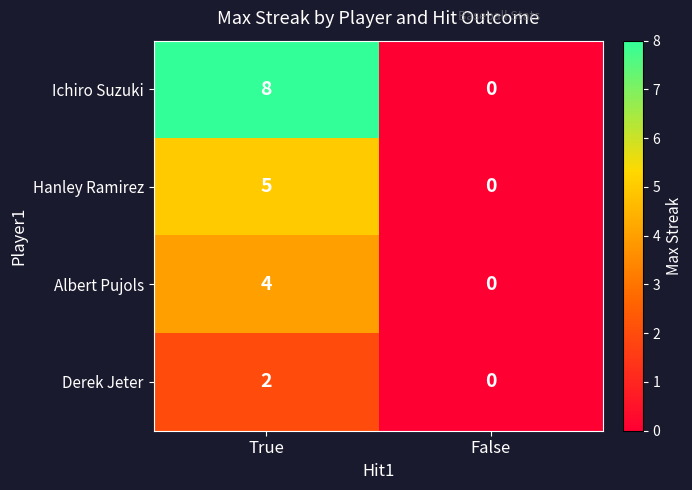

What is the sum of all Hanley Ramirez values?

5